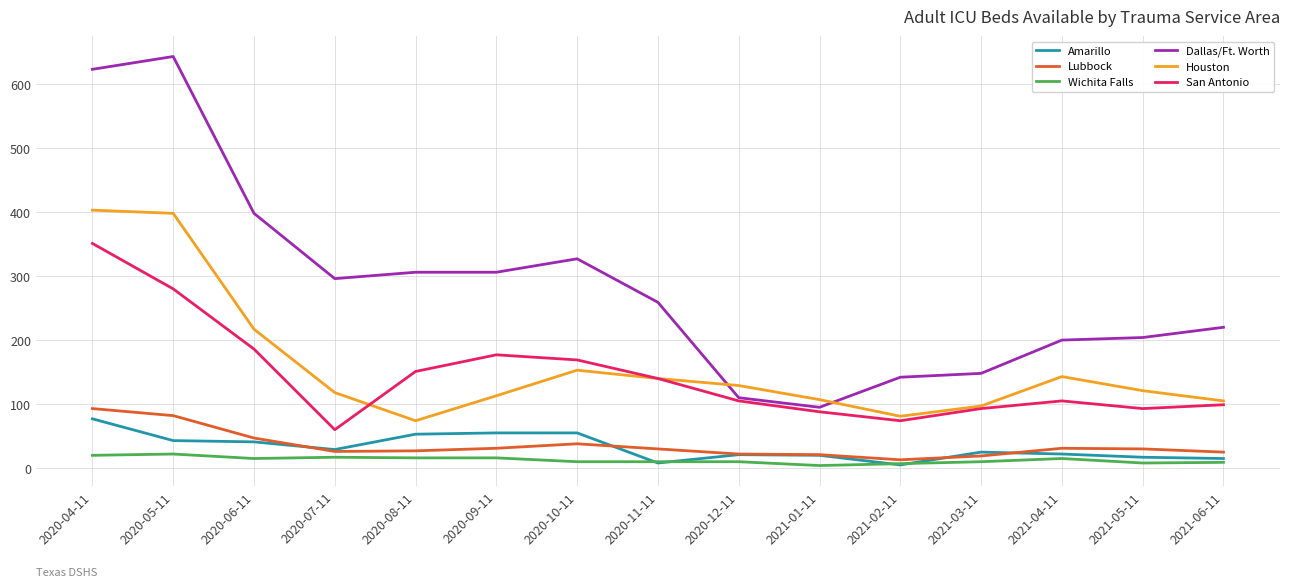

What is the sum of all Wichita Falls values?

189